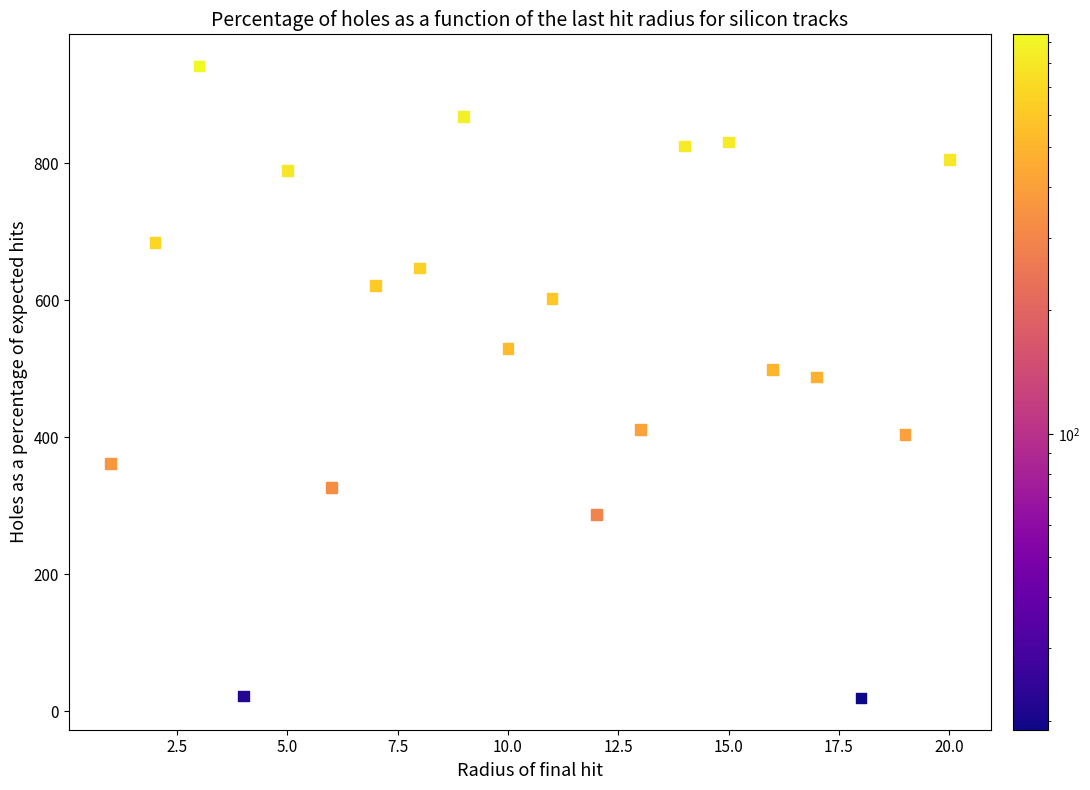

What is the range of X values (max minus min)?

19